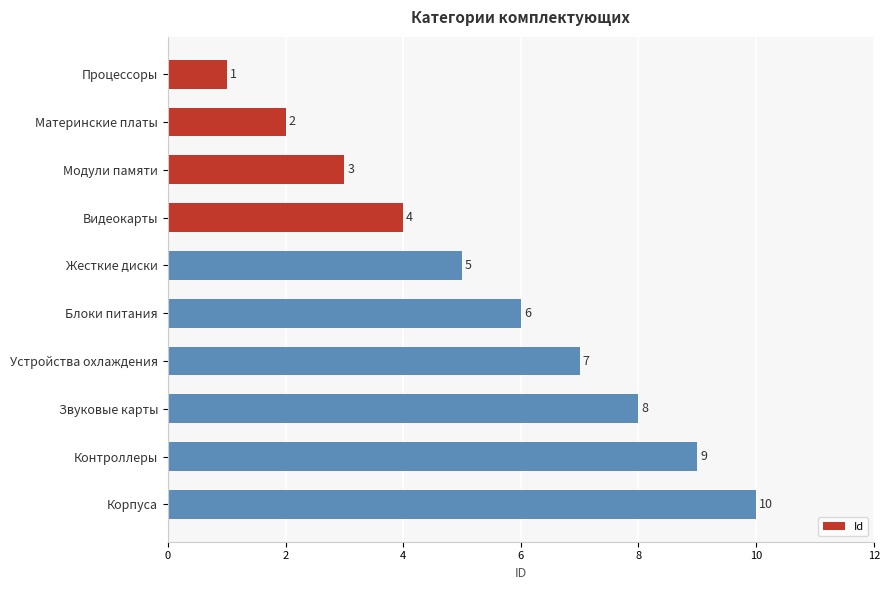

How many categories are shown in the chart?

10